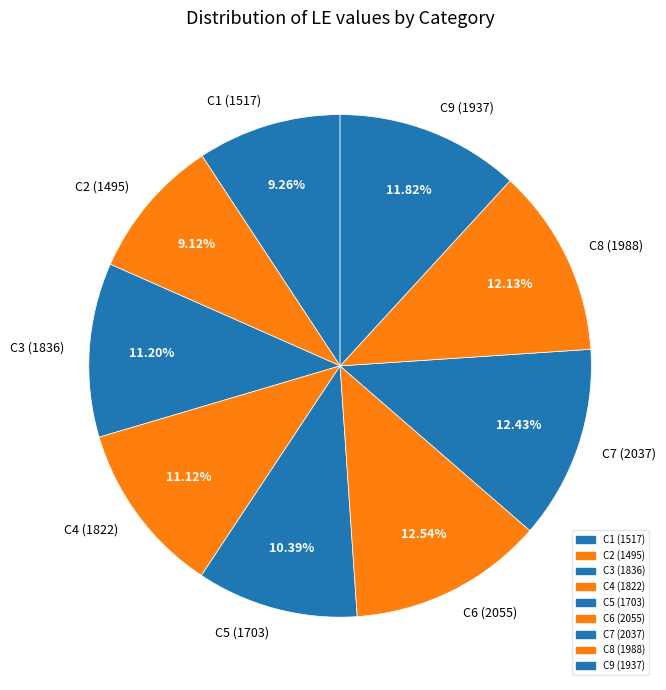

Is there a majority slice in this chart?

No